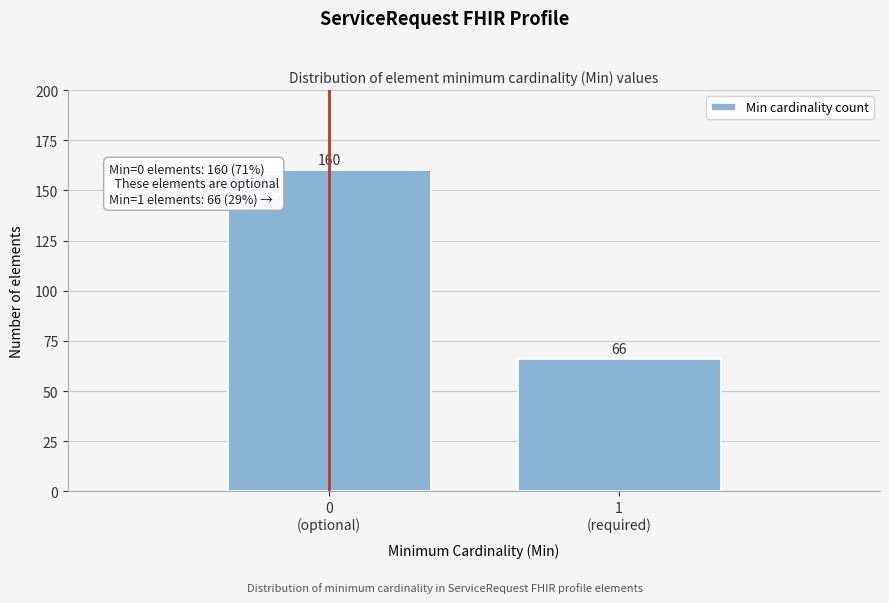

Reading left to right, extract all data points from this chart.

160	66